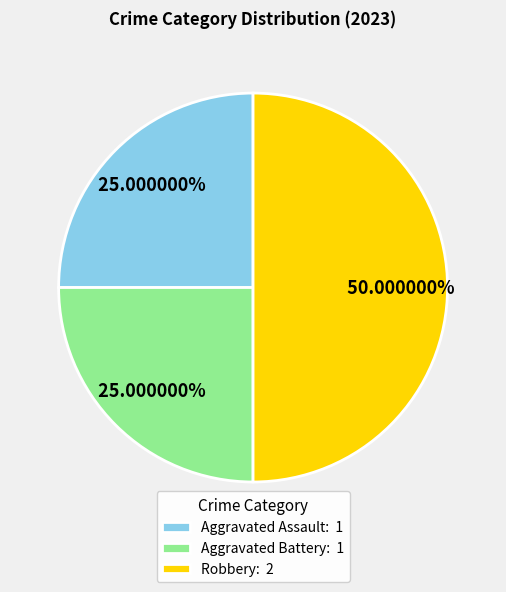

What is the ratio of the value at Robbery to the value at Aggravated Battery?

2.0